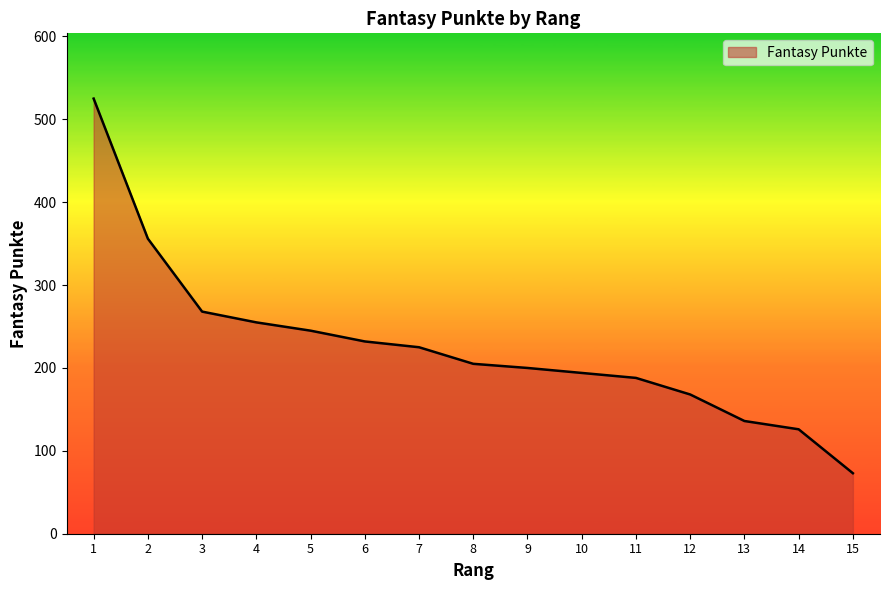

What is the difference between the maximum and minimum values?

452